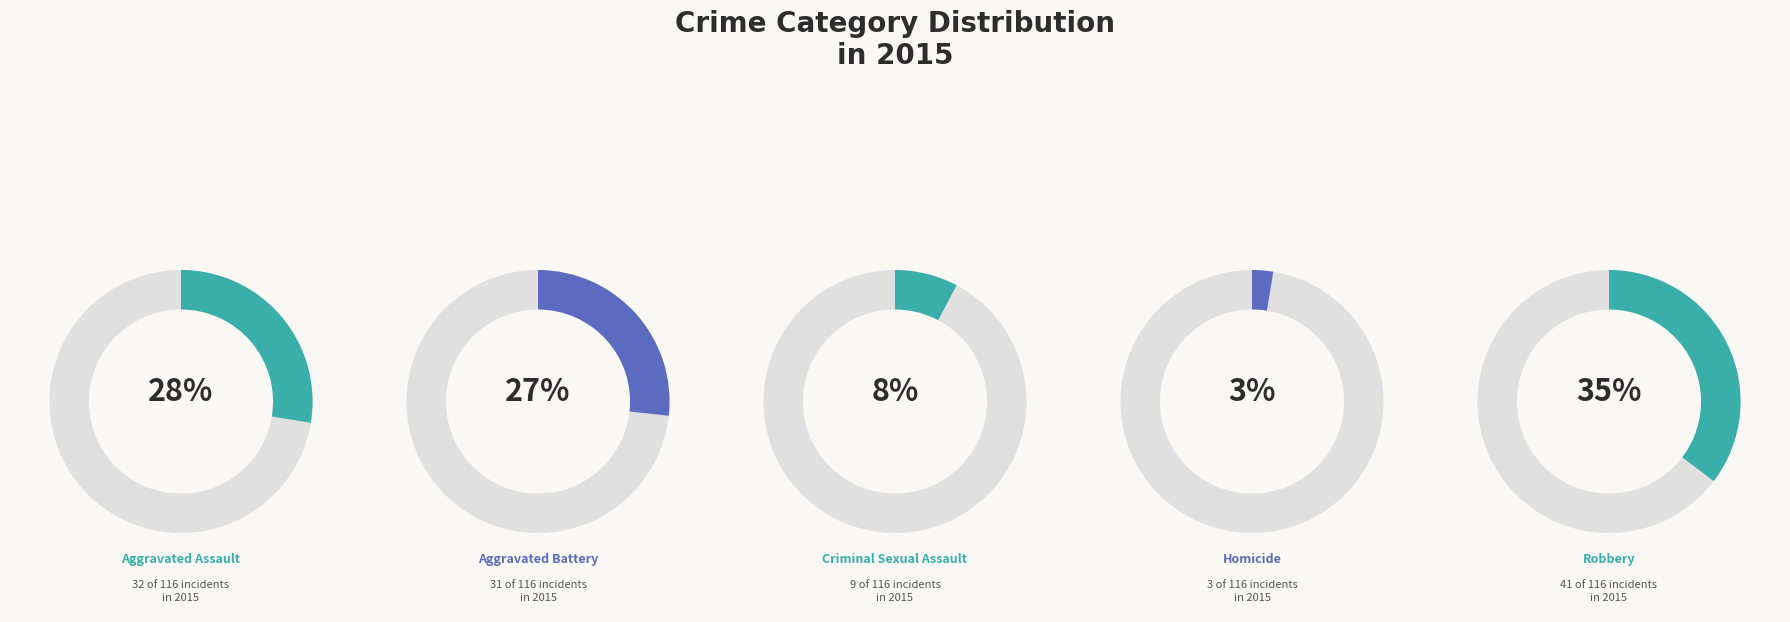

The Aggravated Assault slice represents 21% of the pie. True or false?

False